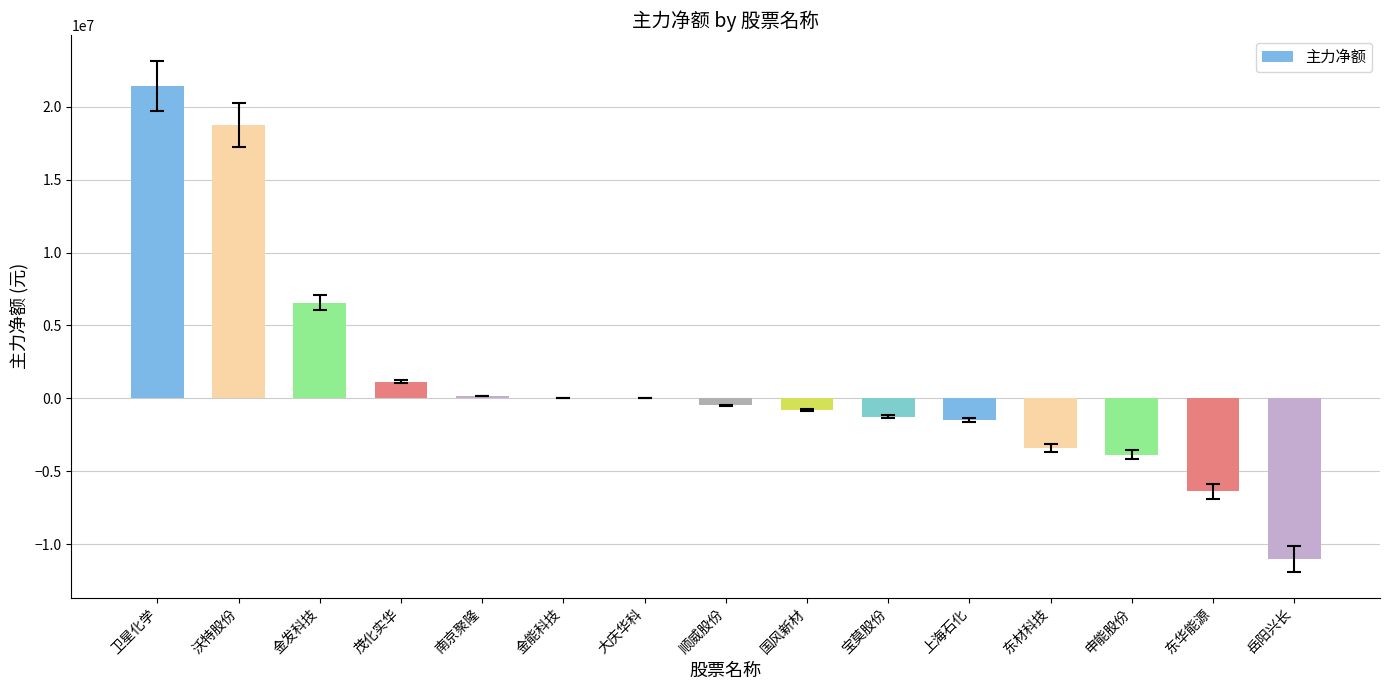

The chart shows a value of -1481512 at 上海石化. True or false?

True